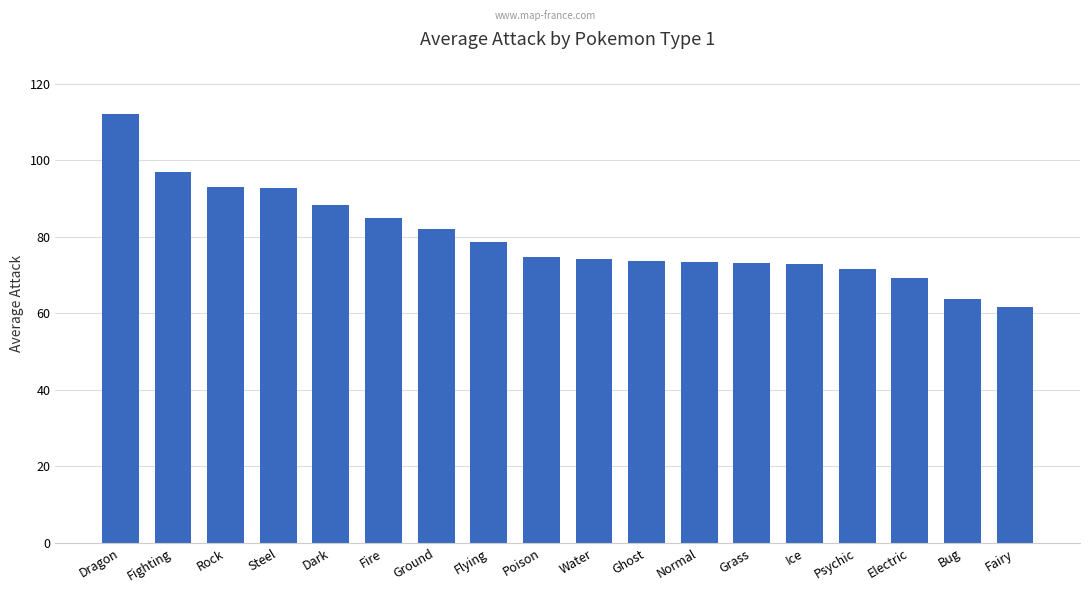

What is the label of the 3rd bar from the left?

Rock